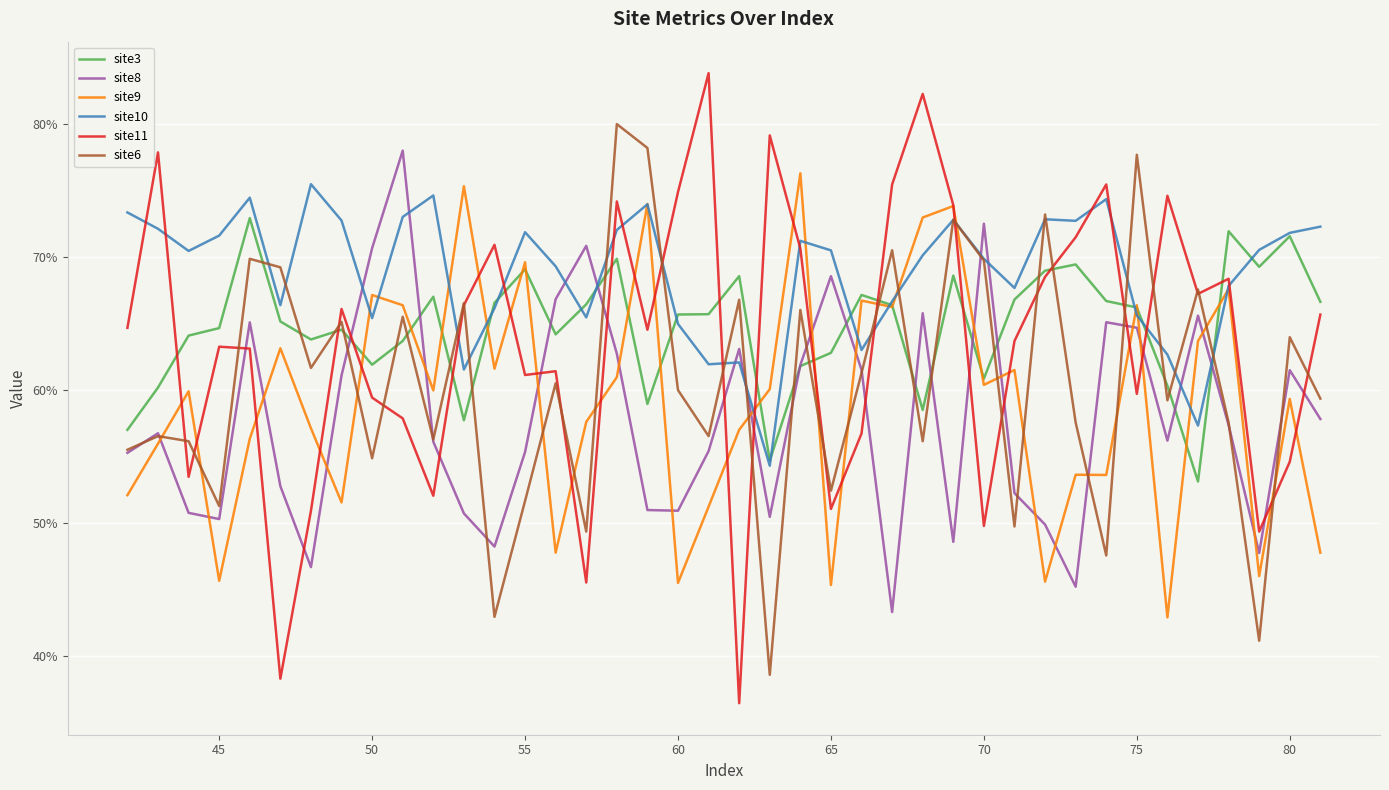

What are all the series names shown in the legend?

site3, site8, site9, site10, site11, site6